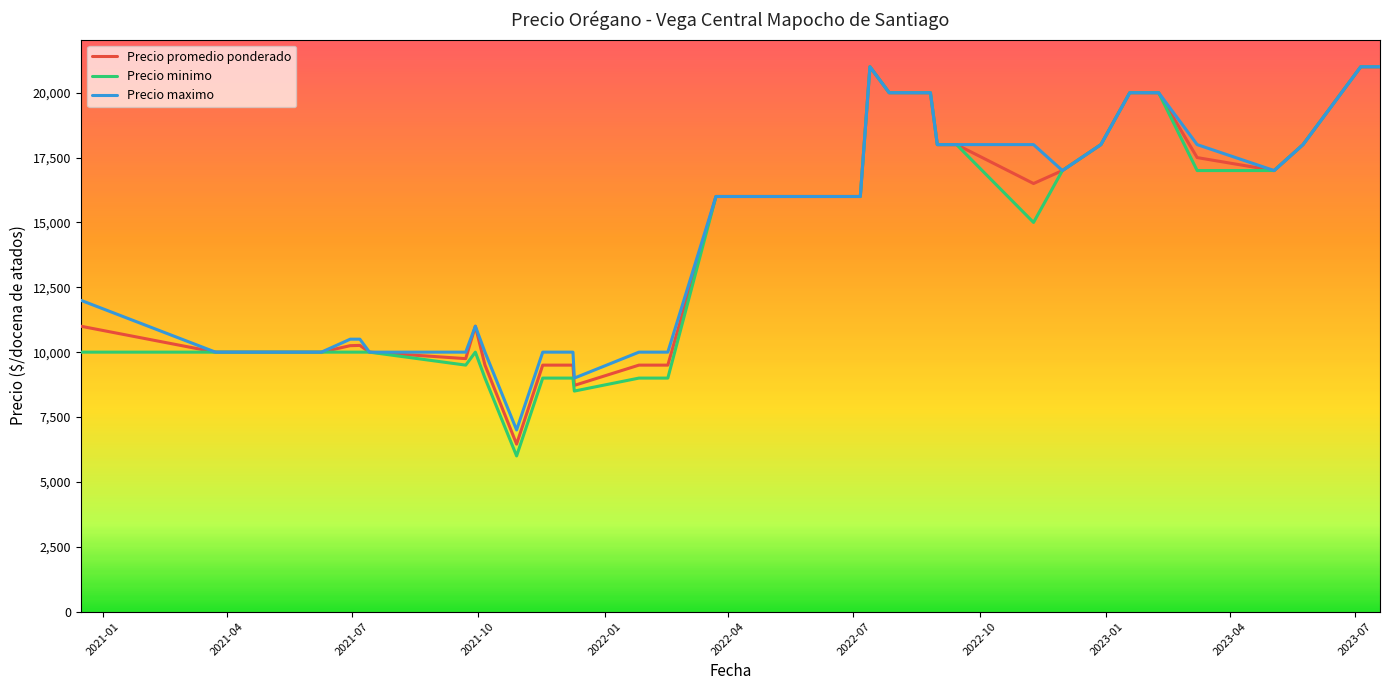

What is the difference between the second highest and minimum values in the Precio promedio ponderado series?

14545